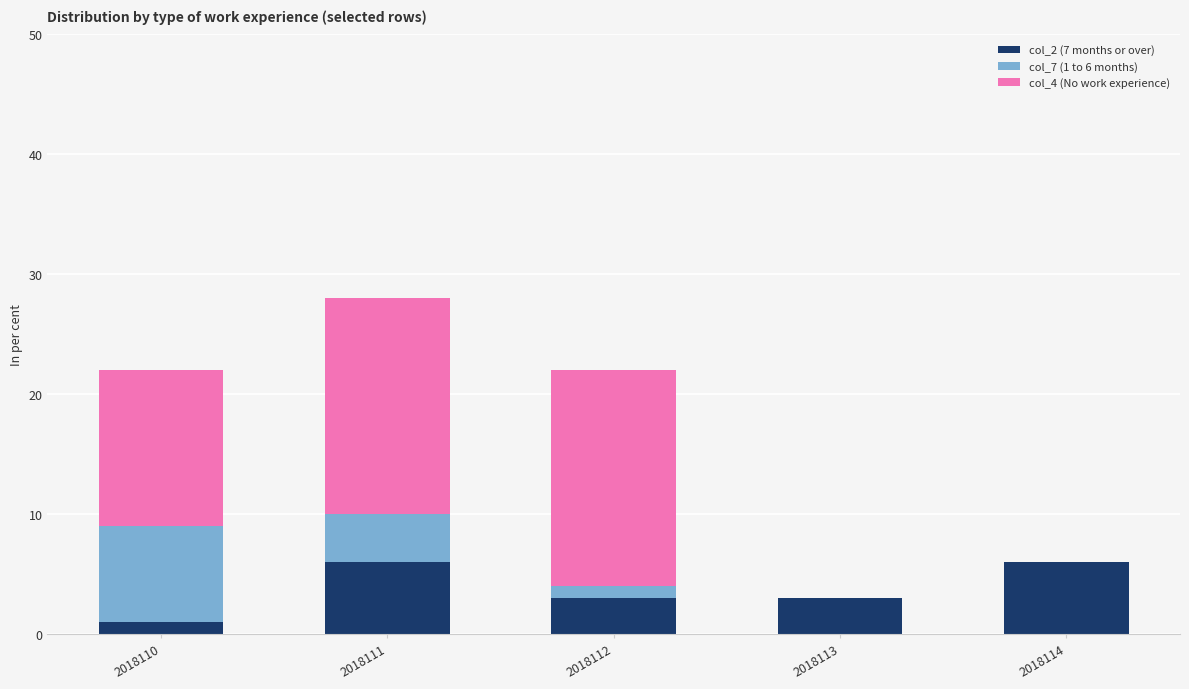

What is the total value across all series at 2018111?

28